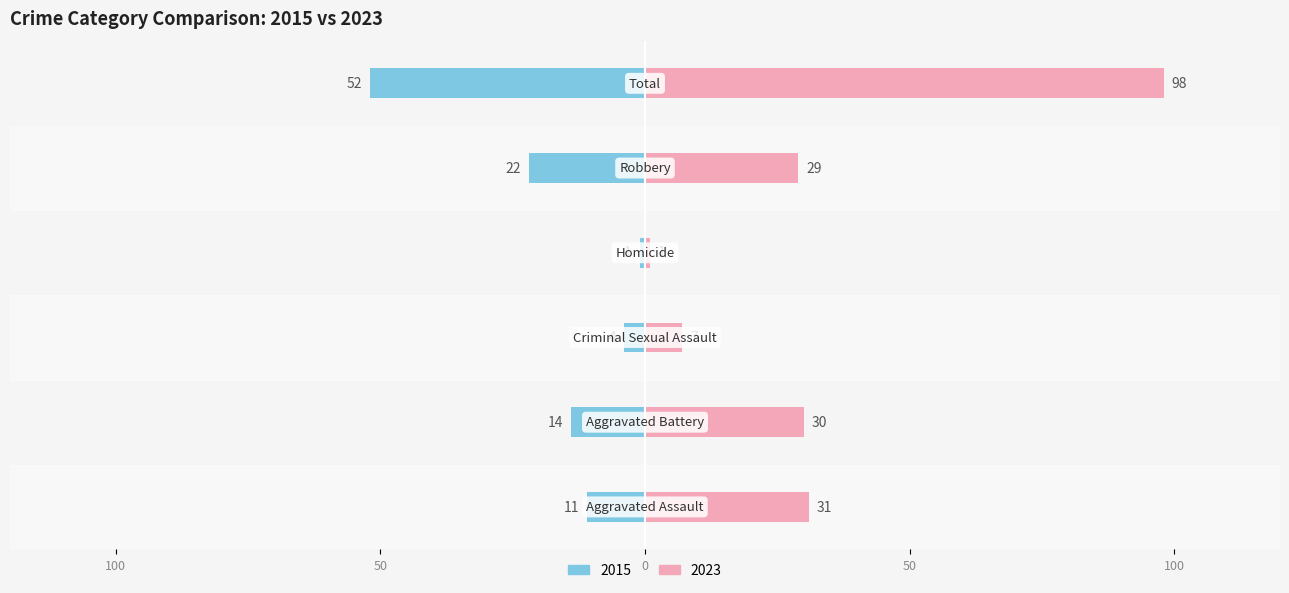

What is the difference between the 2023 values at Total and Aggravated Battery?

68